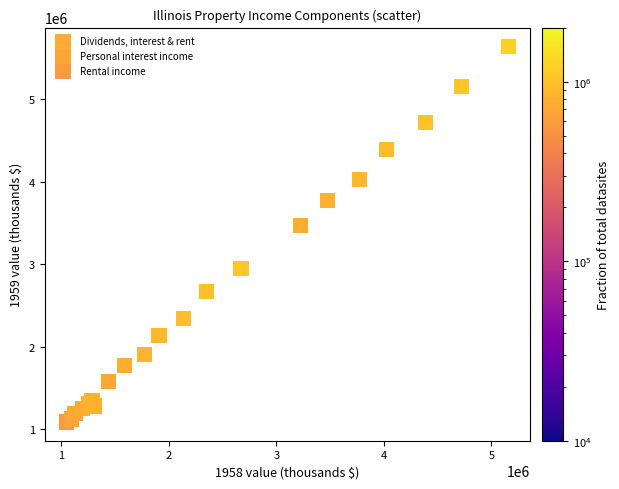

What are all the series names shown in the legend?

Dividends, interest & rent, Personal interest income, Rental income